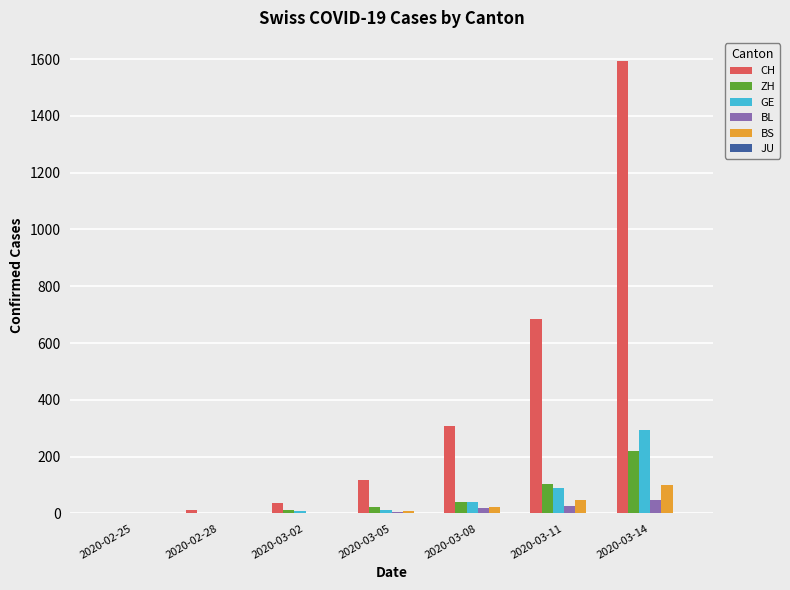

Are the bars horizontal?

No